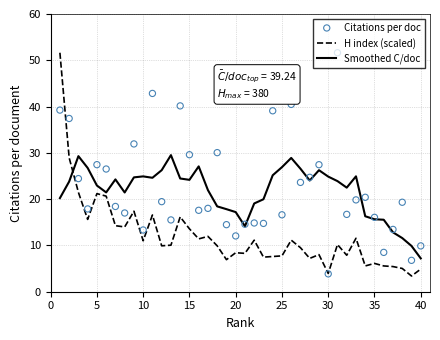

What are all the series names shown in the legend?

H index (scaled), Smoothed C/doc, Citations per doc